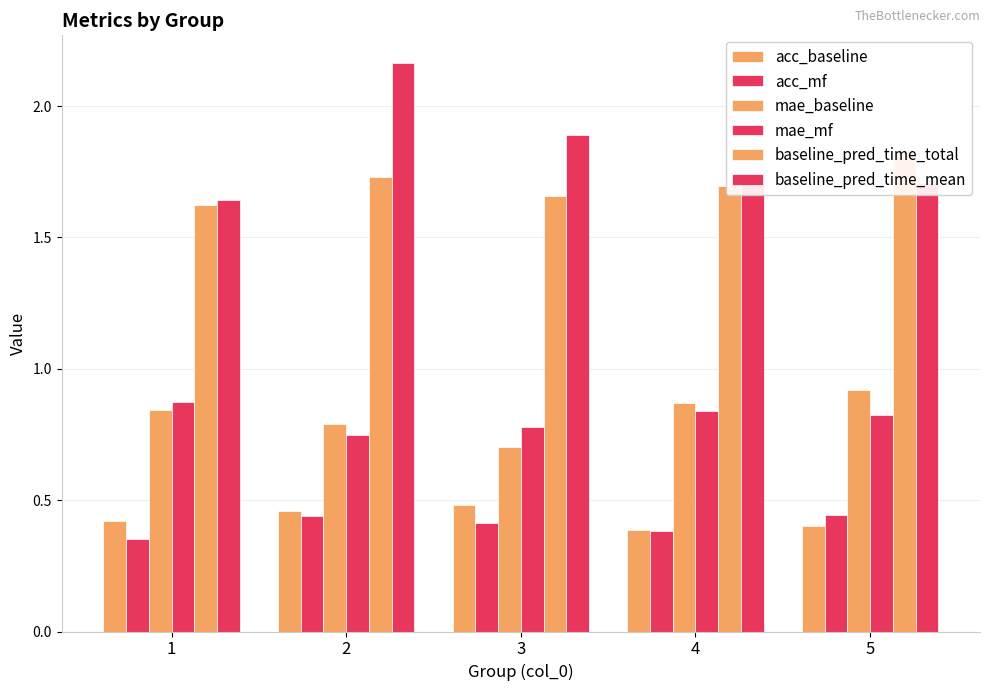

Which series has the largest range (max minus min)?

baseline_pred_time_mean